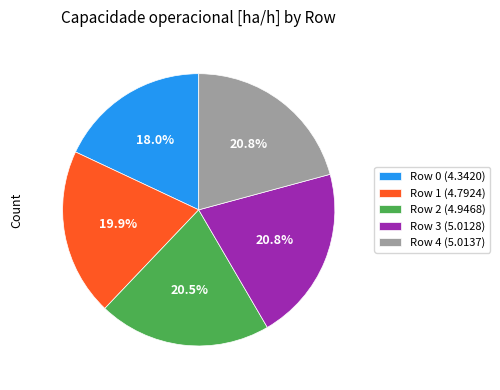

What percentage is NOT represented by Row 3?

79.2%